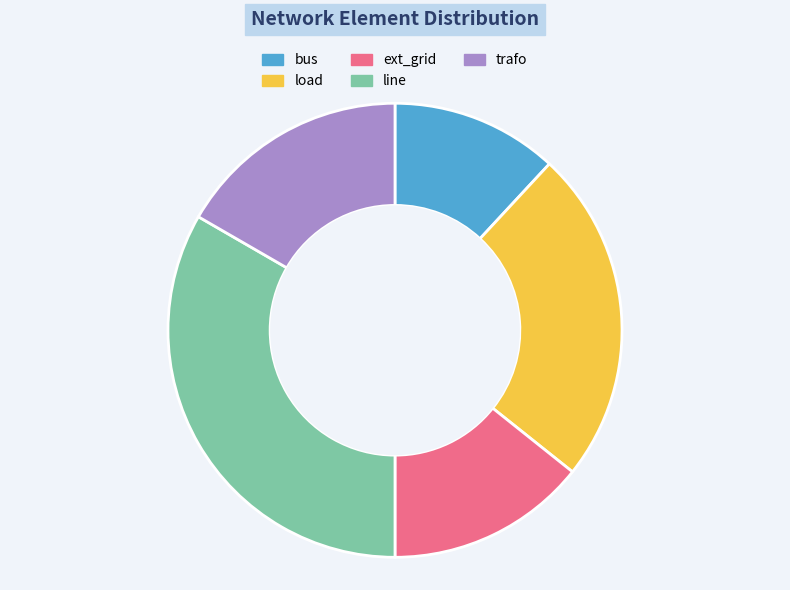

Which slice is the largest?

line